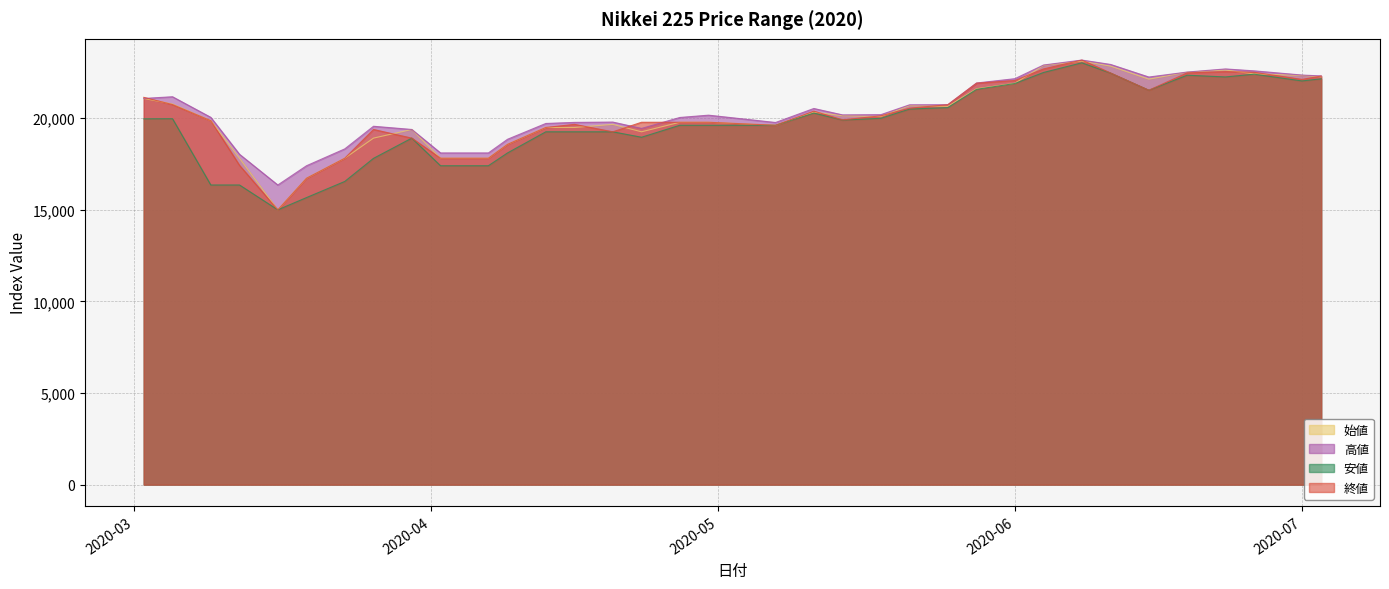

True or false: 始値 and 高値 cross at least once.

False